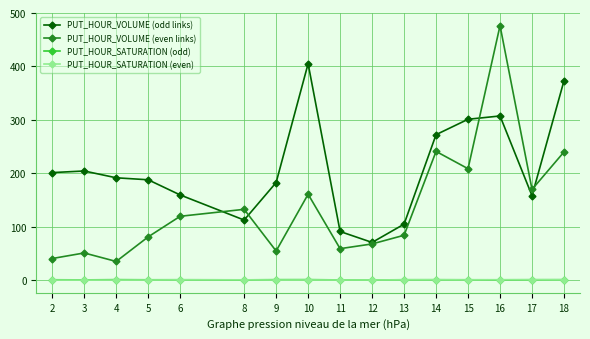

True or false: PUT_HOUR_VOLUME (odd links) has a value of 301.1 at 15.

True